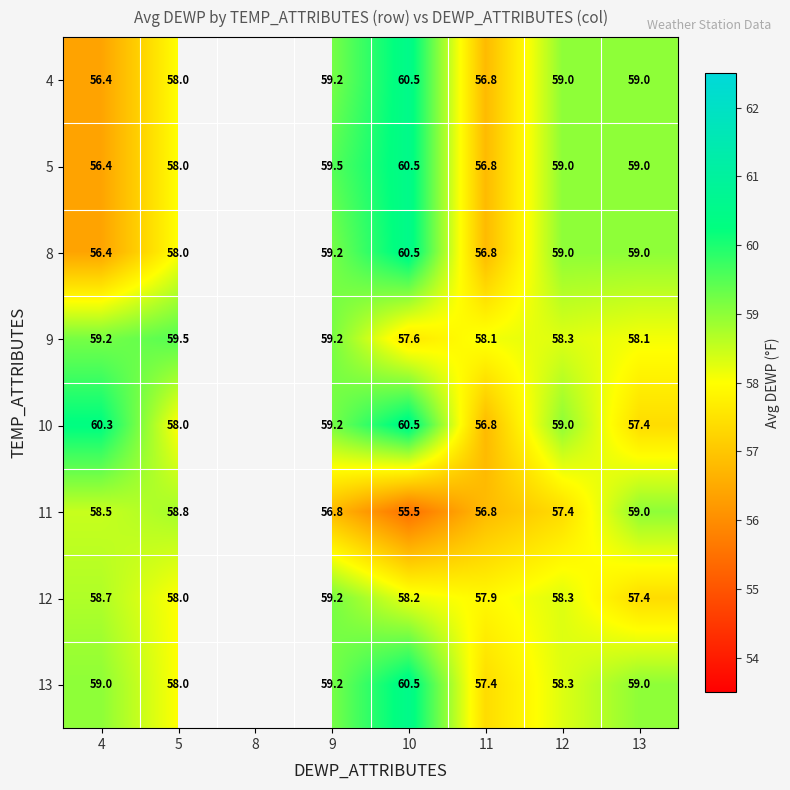

At which category does the chart reach its peak across all series?

10